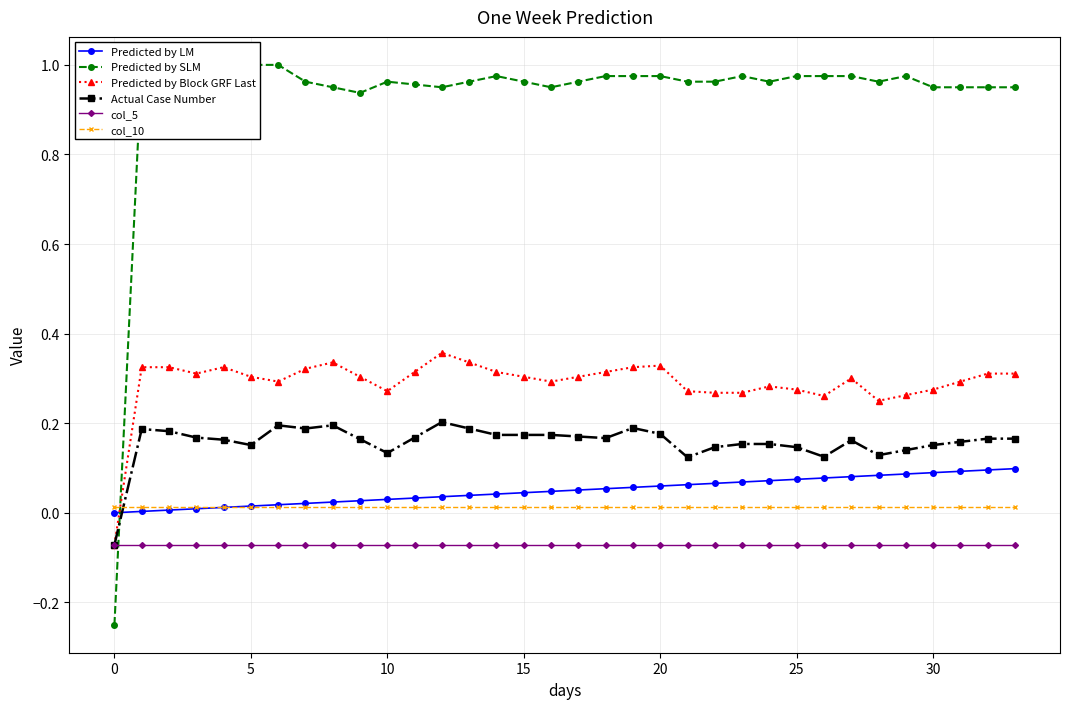

What is the label of the 21st point from the right?

13